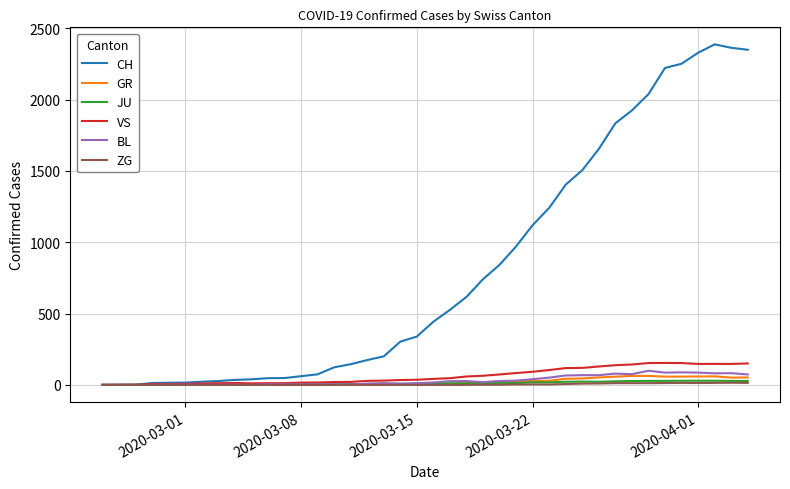

Which series has the widest spread of values?

CH